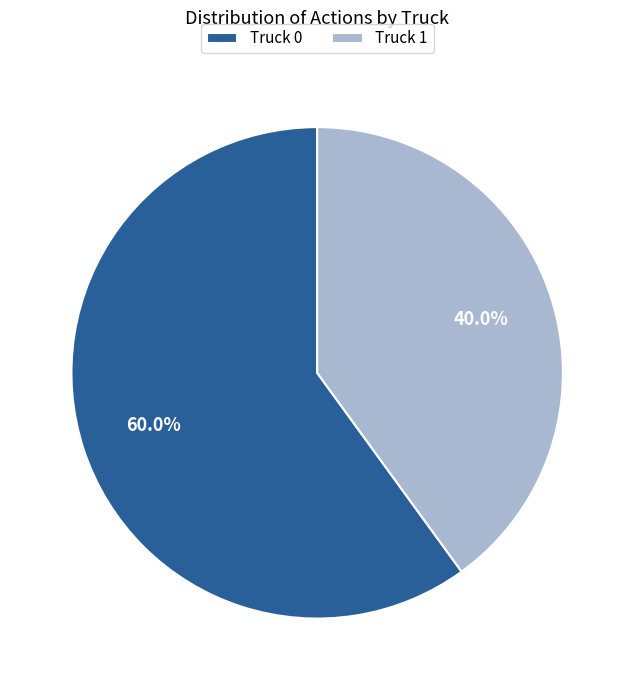

Does any single category account for the majority?

Yes